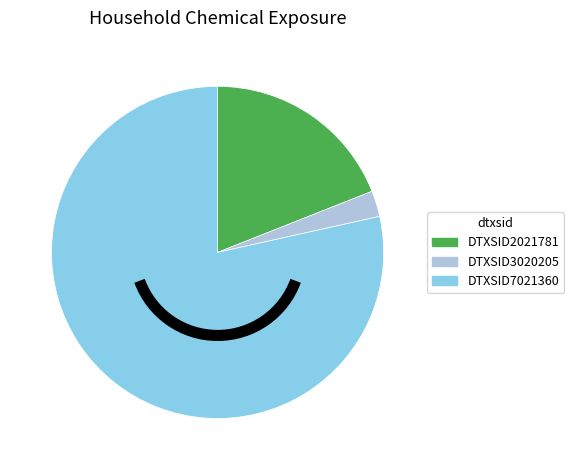

What is the majority slice?

DTXSID7021360